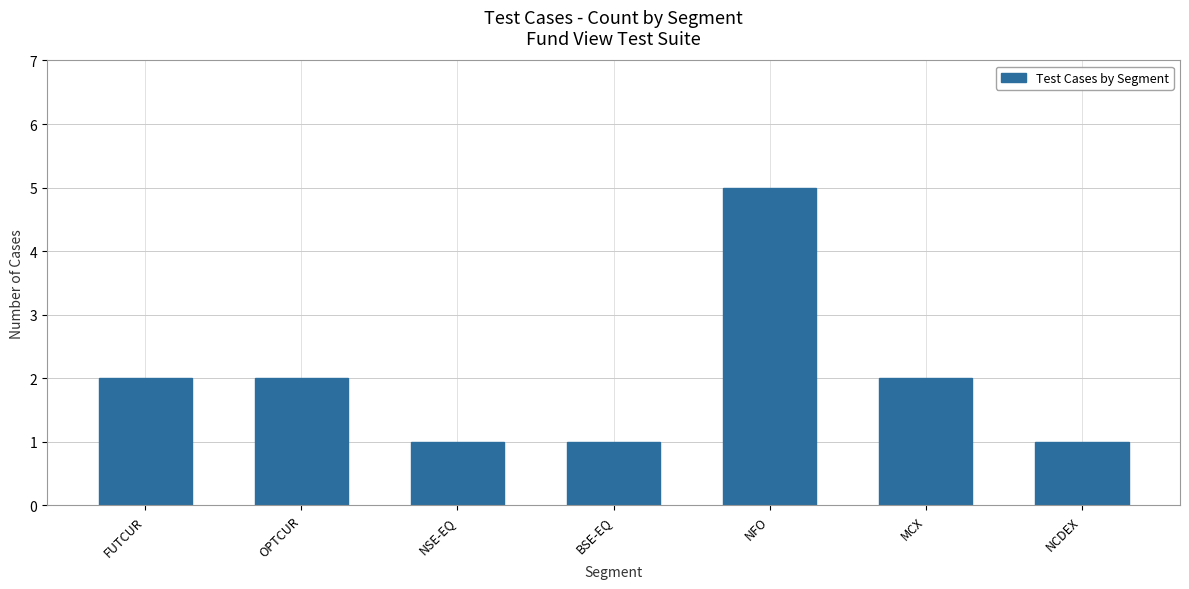

Is it true that the value at NCDEX is 1?

True